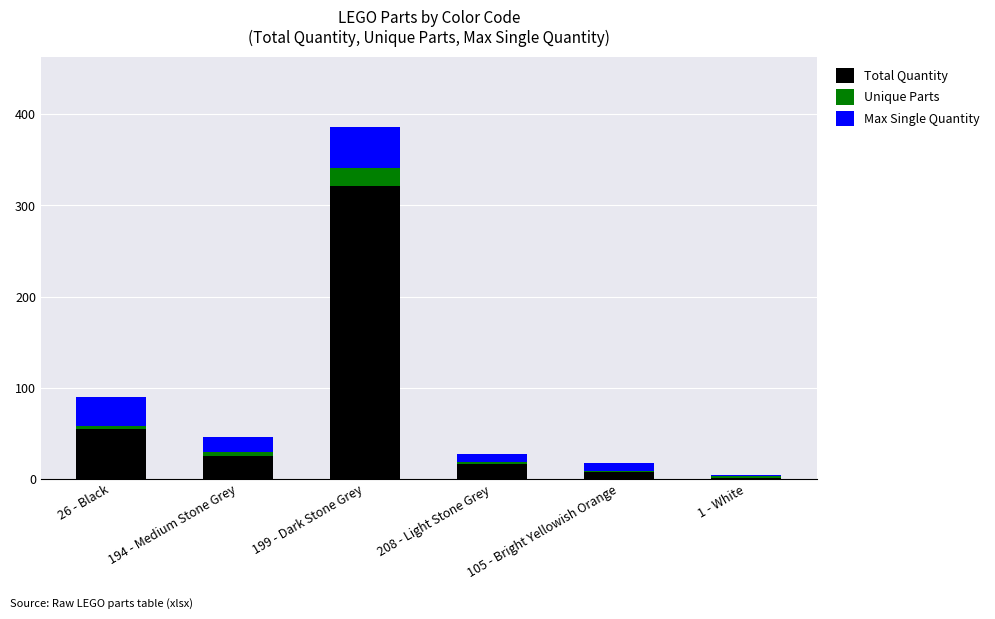

At which category is the sum across all series the highest?

199 - Dark Stone Grey